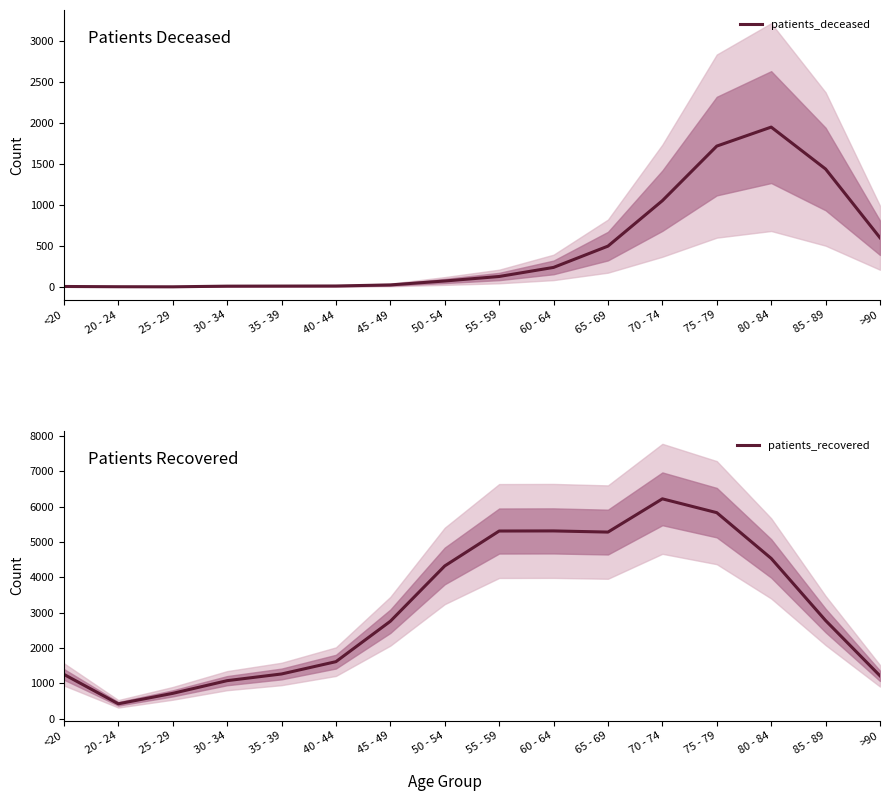

At which label does patients_deceased reach its minimum?

25 - 29